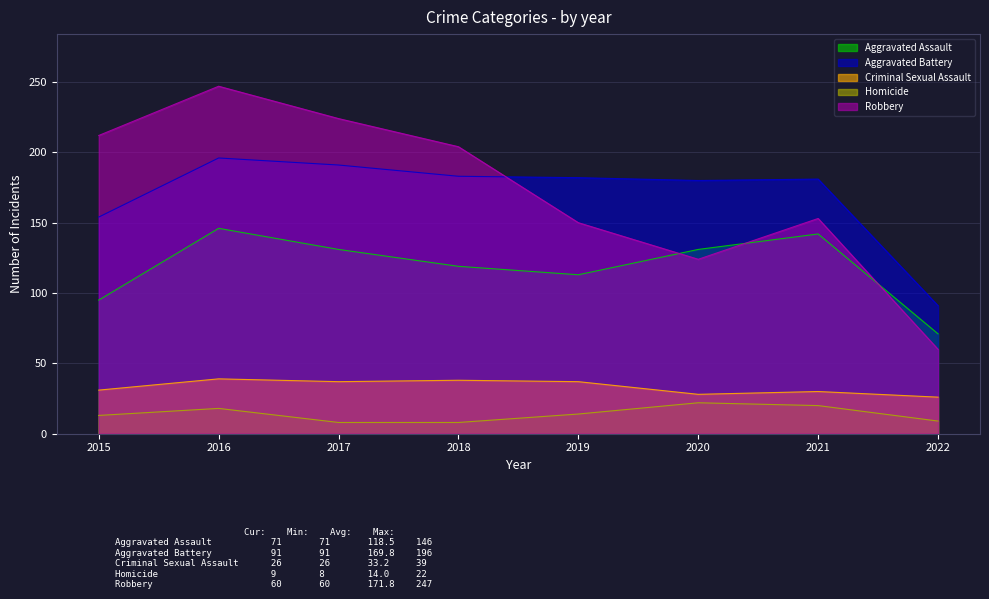

Where is the first local maximum for Robbery?

2016